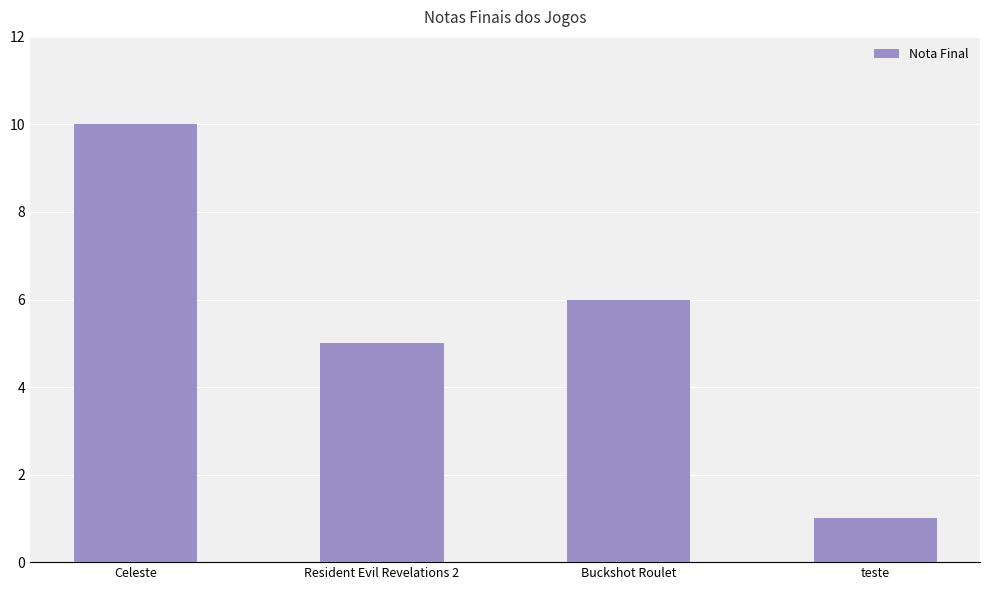

What value does the data have at Celeste?

10